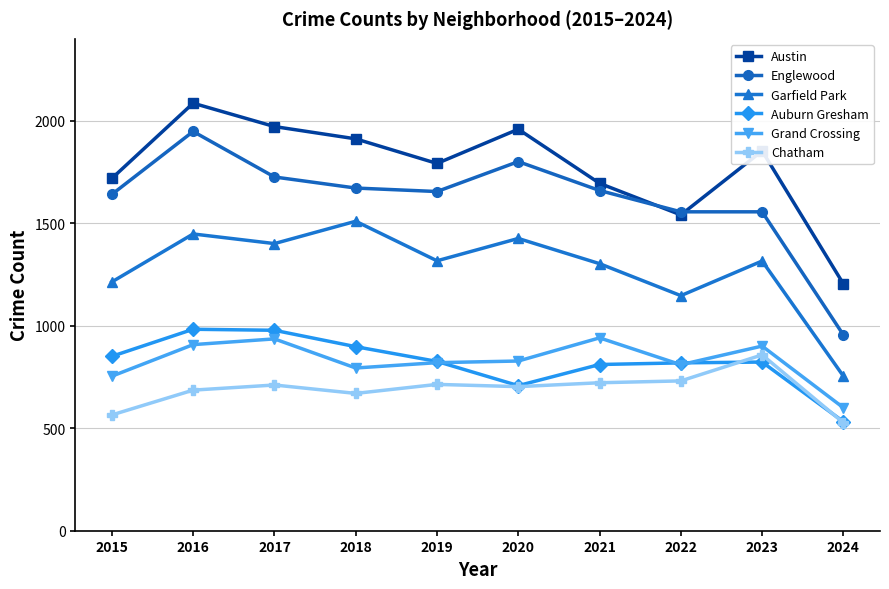

At how many categories does at least one series exceed 706?

10